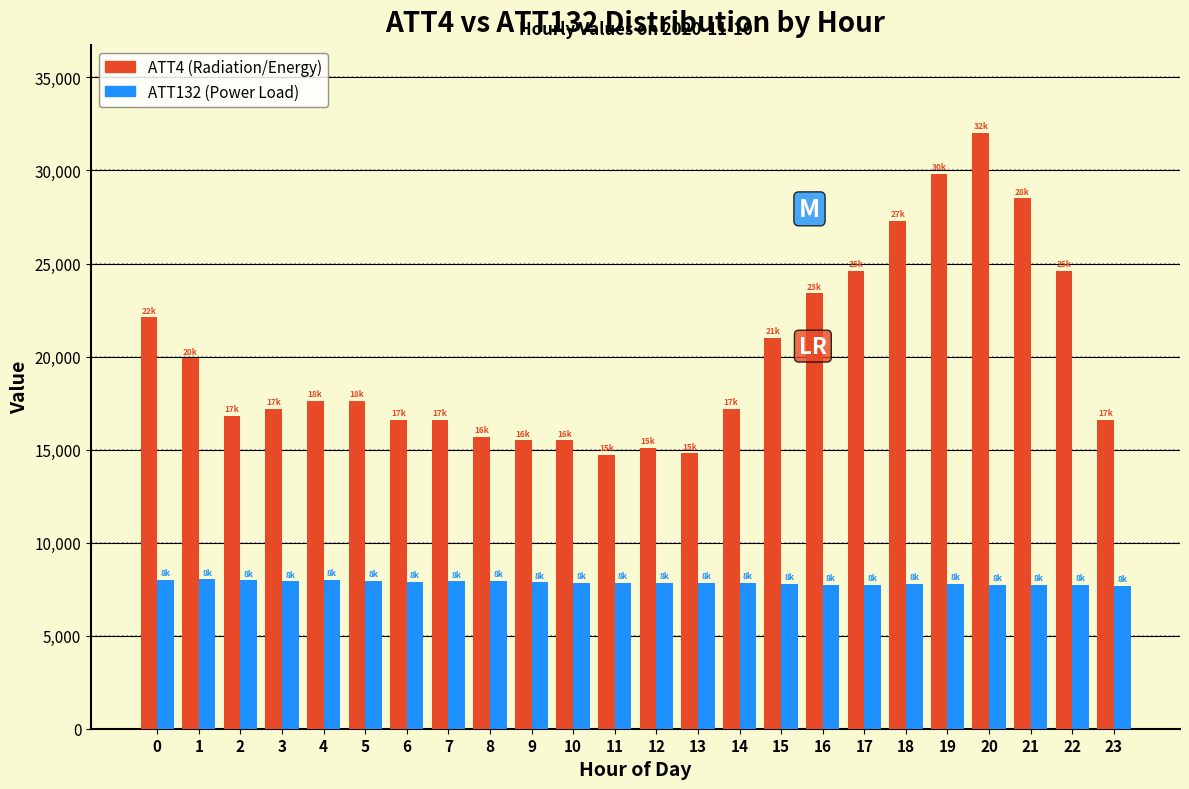

What is the total value across all series at 18?

35070